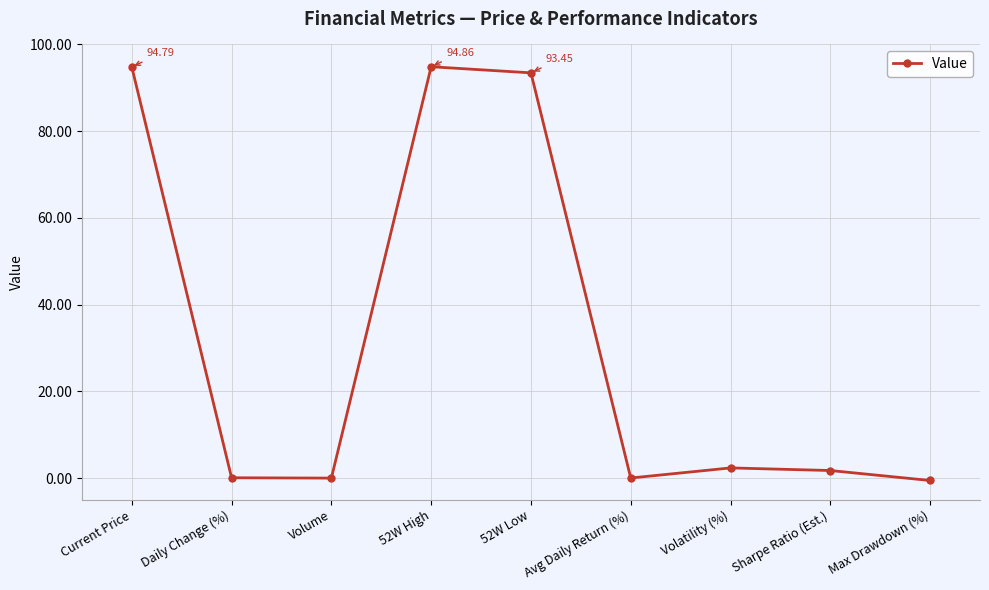

What is the sum of the values at 52W High and Avg Daily Return (%)?

94.9